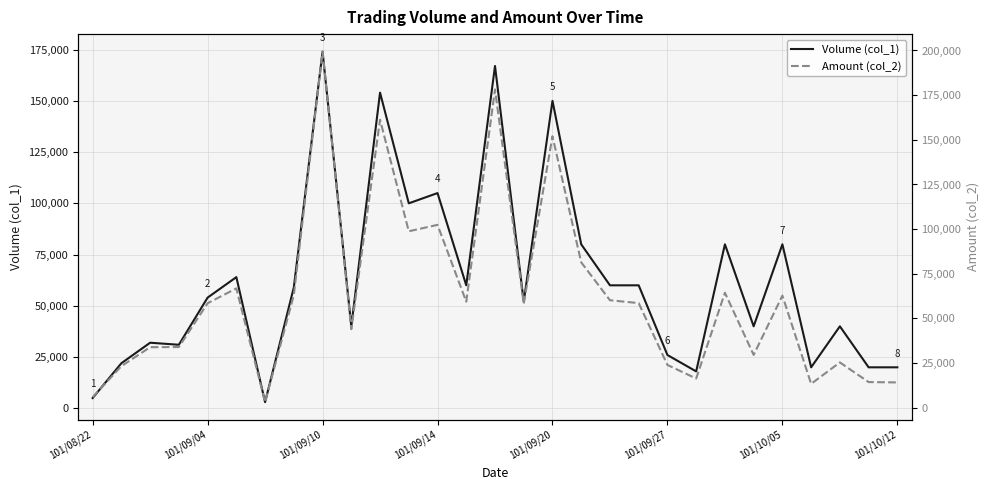

At which label does Volume (col_1) reach its peak?

101/09/10